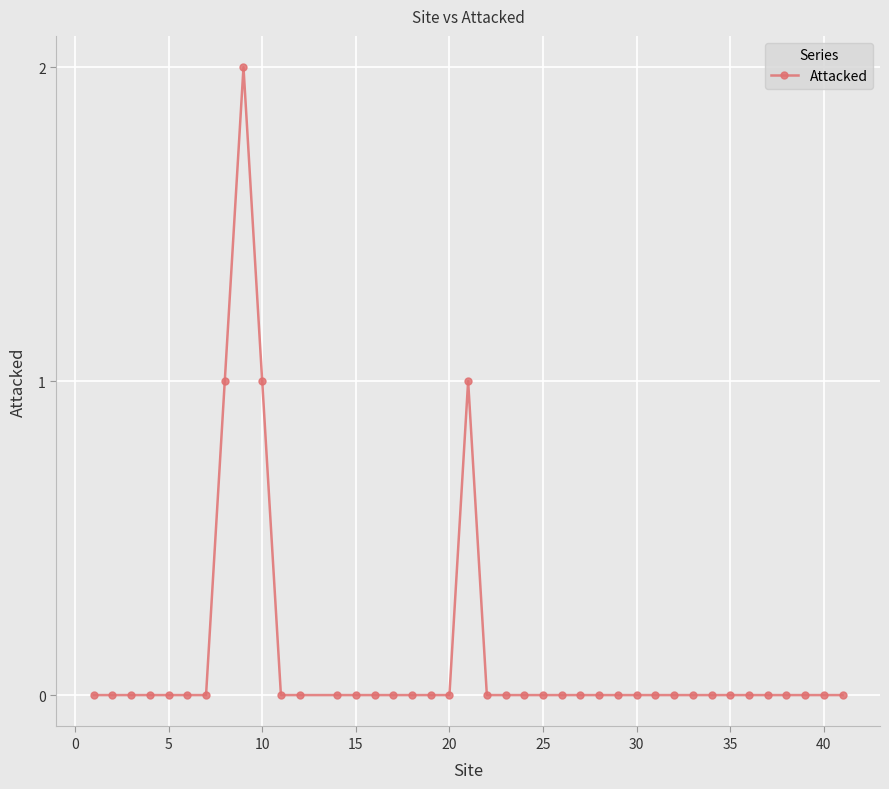

What is the sum of all values?

5